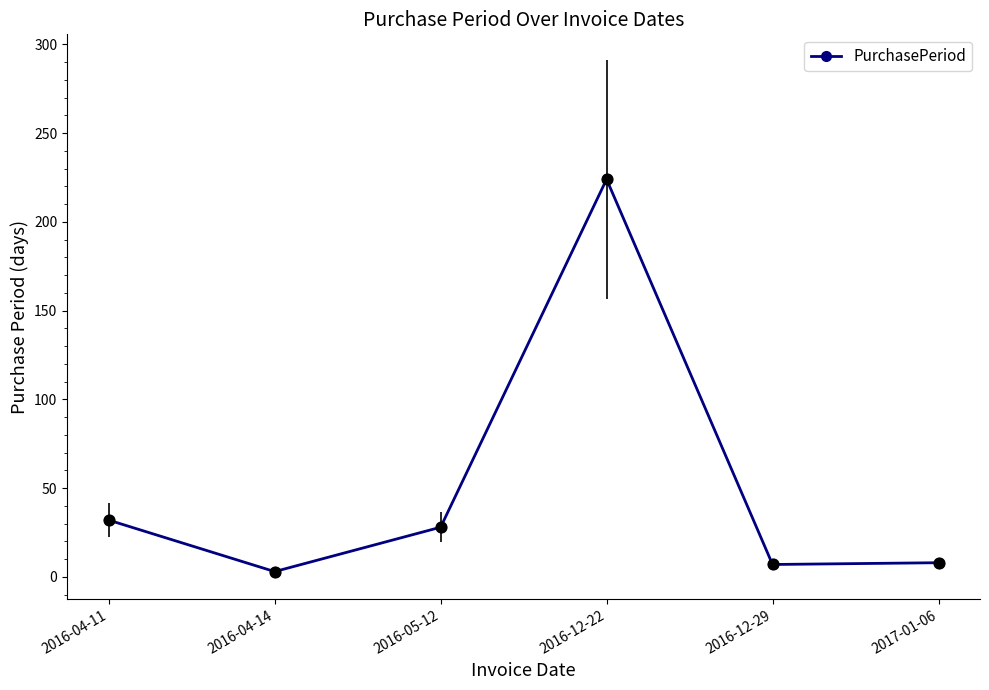

What is the ratio of the value at 2016-04-14 to the value at 2017-01-06?

0.4